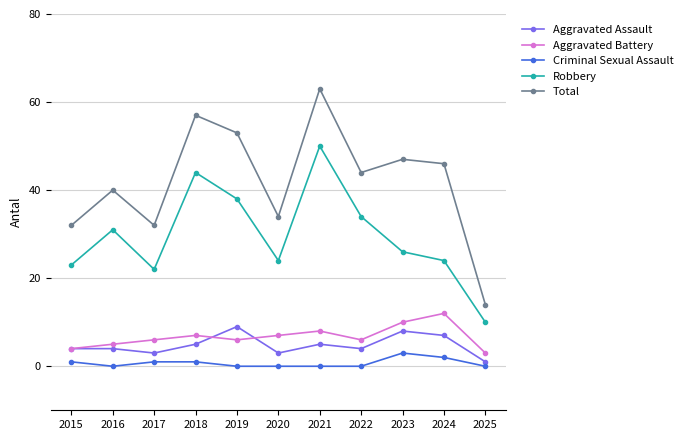

Reading left to right, transcribe all the data shown in this chart.

Aggravated Assault: 2015=4	2016=4	2017=3	2018=5	2019=9	2020=3	2021=5	2022=4	2023=8	2024=7	2025=1
Aggravated Battery: 2015=4	2016=5	2017=6	2018=7	2019=6	2020=7	2021=8	2022=6	2023=10	2024=12	2025=3
Criminal Sexual Assault: 2015=1	2016=0	2017=1	2018=1	2019=0	2020=0	2021=0	2022=0	2023=3	2024=2	2025=0
Robbery: 2015=23	2016=31	2017=22	2018=44	2019=38	2020=24	2021=50	2022=34	2023=26	2024=24	2025=10
Total: 2015=32	2016=40	2017=32	2018=57	2019=53	2020=34	2021=63	2022=44	2023=47	2024=46	2025=14